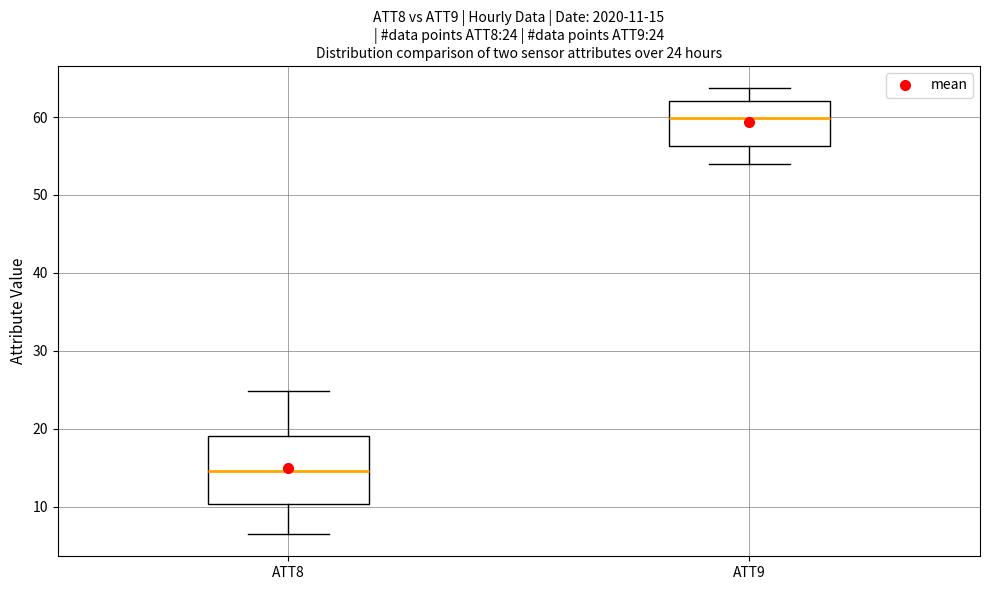

Which box's median line is the lowest?

ATT8